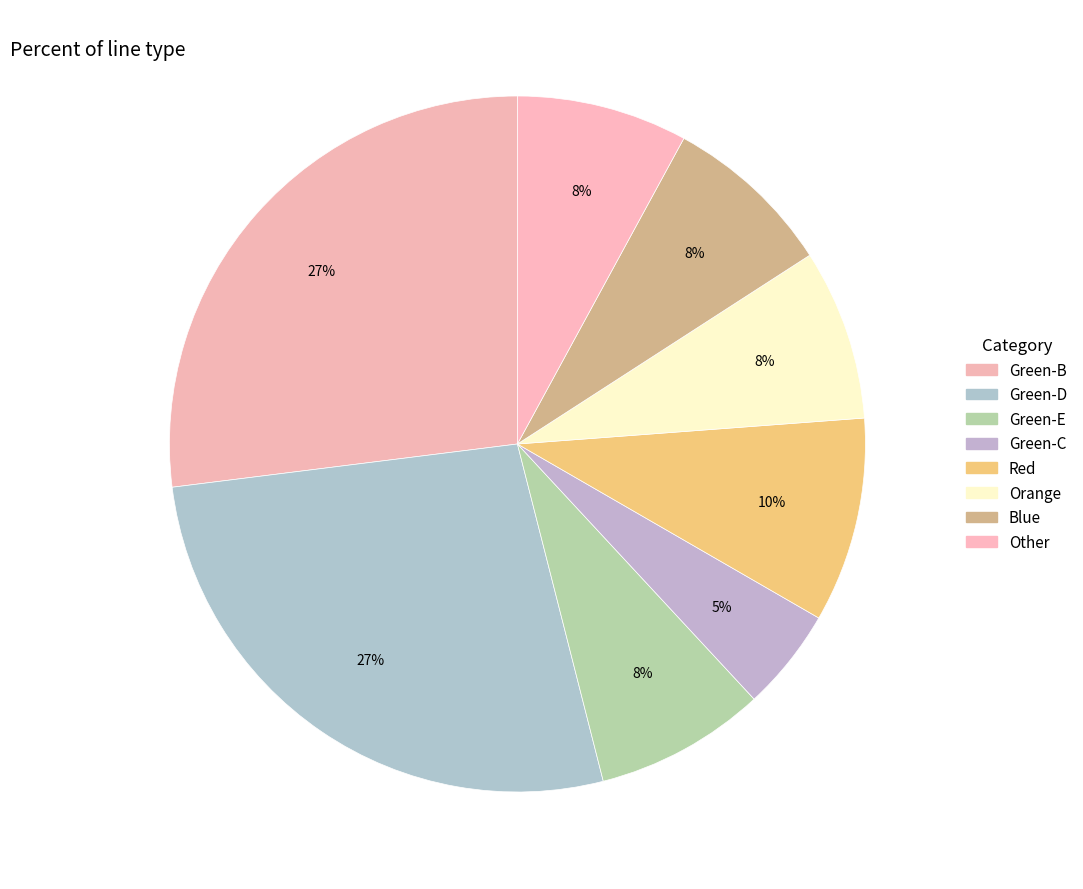

Does Red represent more than half of the total?

No